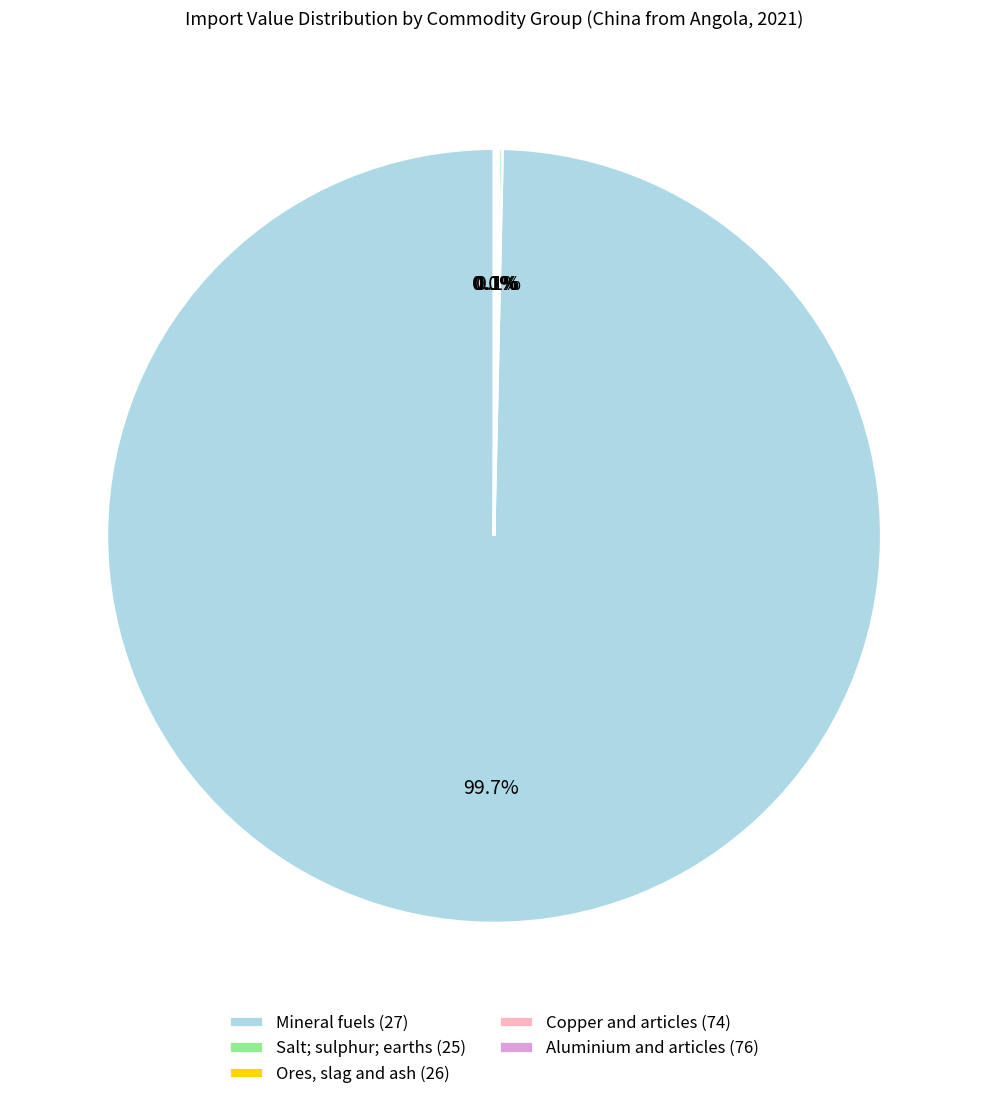

Does Mineral fuels (27) account for over 50% of the chart?

Yes